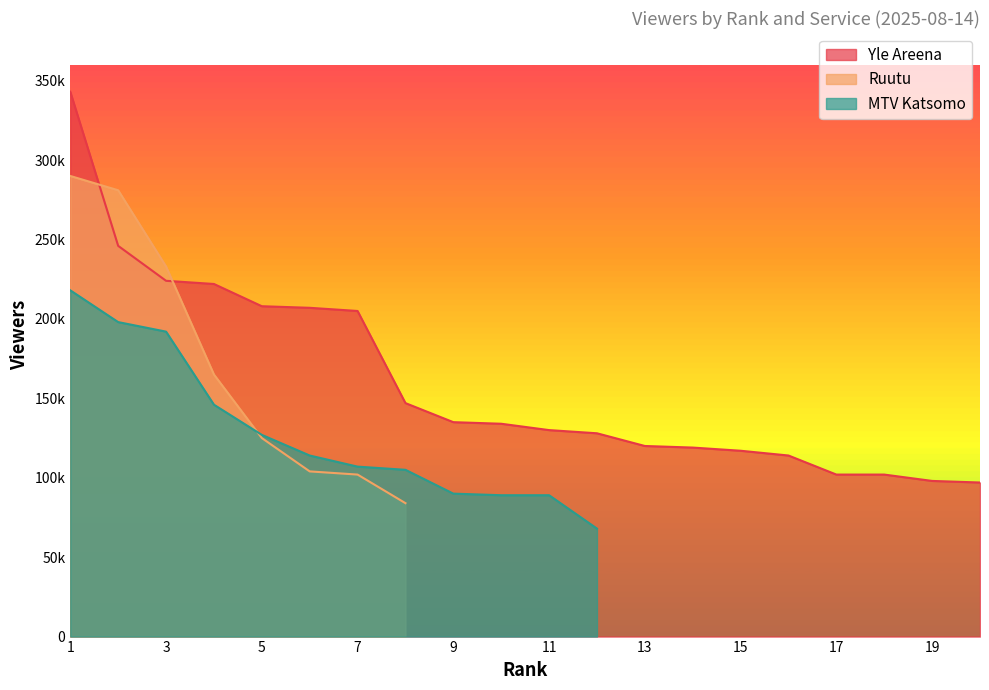

Reading right to left, list all the values displayed in this chart.

Yle Areena: 20=97000	19=98000	18=102000	17=102000	16=114000	15=117000	14=119000	13=120000	12=128000	11=130000	10=134000	9=135000	8=147000	7=205000	6=207000	5=208000	4=222000	3=224000	2=246000	1=343000
Ruutu: 20=0	19=0	18=0	17=0	16=0	15=0	14=0	13=0	12=0	11=0	10=0	9=0	8=84000	7=102000	6=104000	5=125000	4=165000	3=233000	2=281000	1=290000
MTV Katsomo: 20=0	19=0	18=0	17=0	16=0	15=0	14=0	13=0	12=68000	11=89000	10=89000	9=90000	8=105000	7=107000	6=114000	5=127000	4=146000	3=192000	2=198000	1=218000